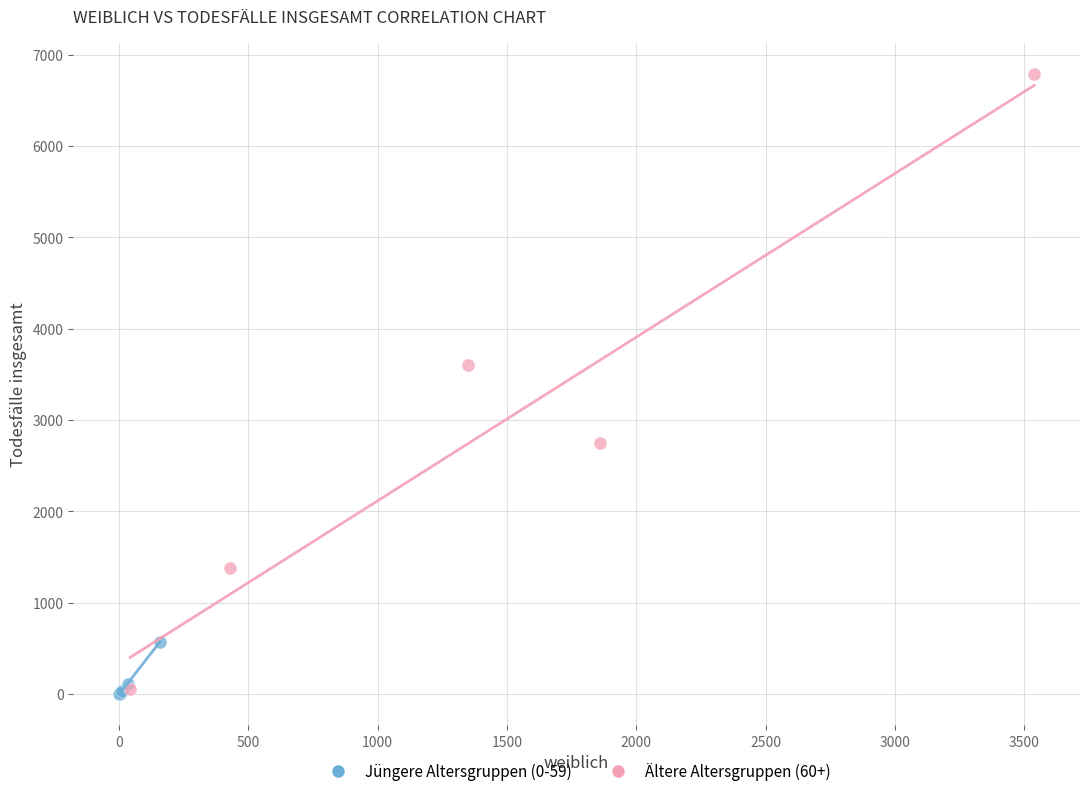

Which series contains the highest Y value?

Ältere Altersgruppen (60+)